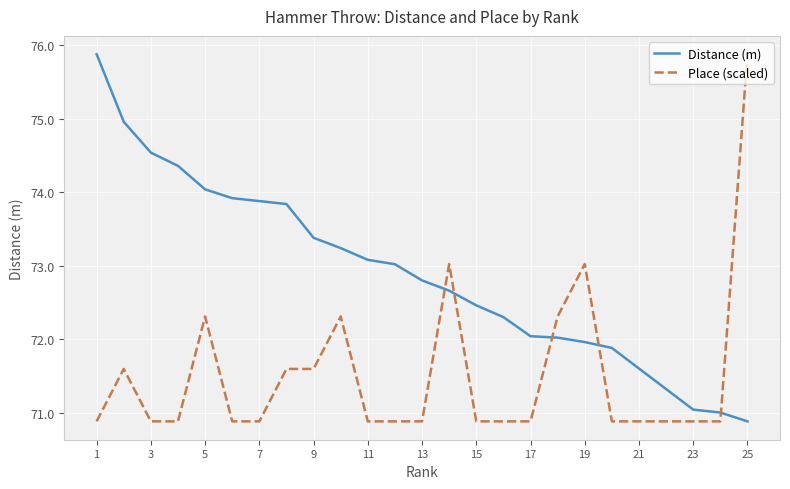

Rank the series by their average value, from lowest to highest.

Place (scaled), Distance (m)